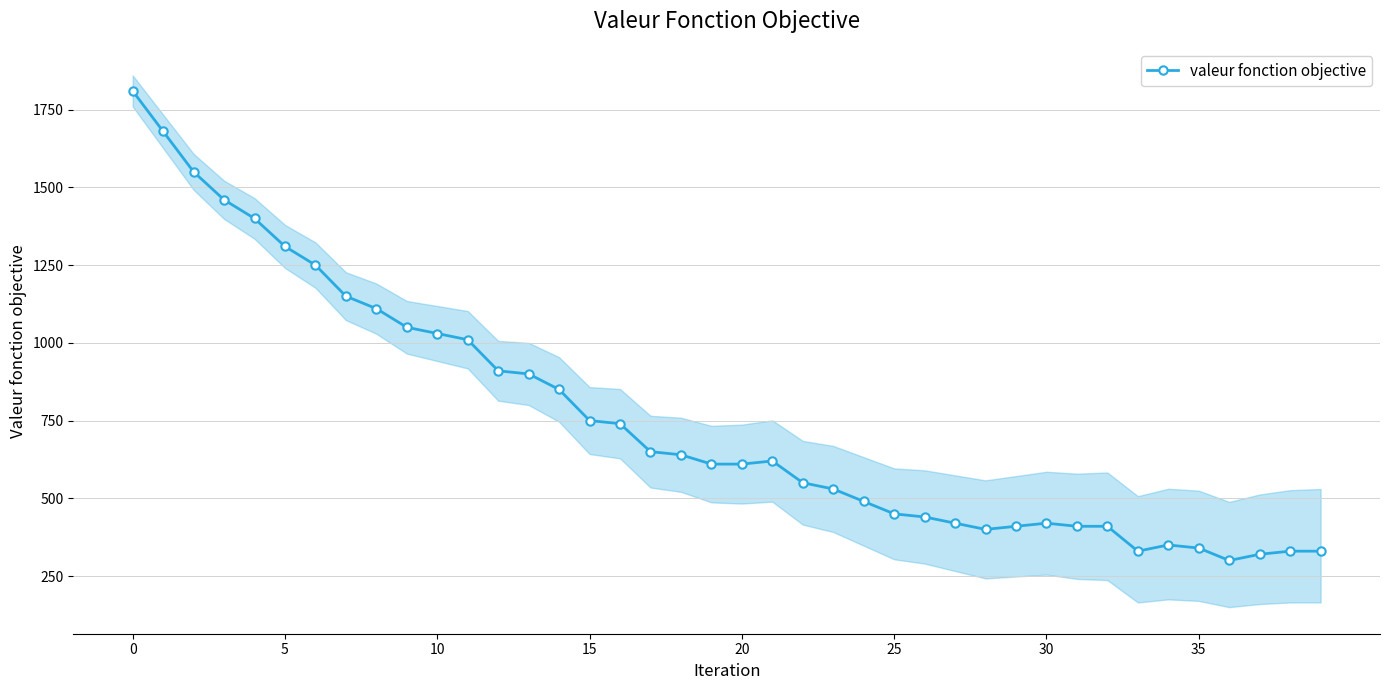

Is it true that the value at 26 is 440?

True